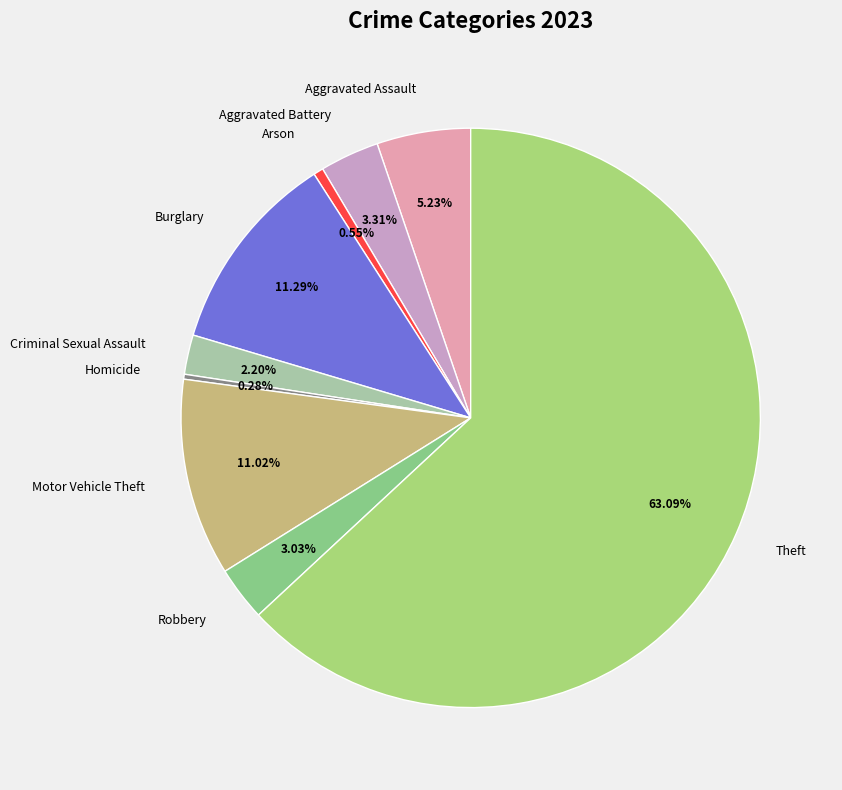

To the nearest percent, what is the average slice percentage?

11%